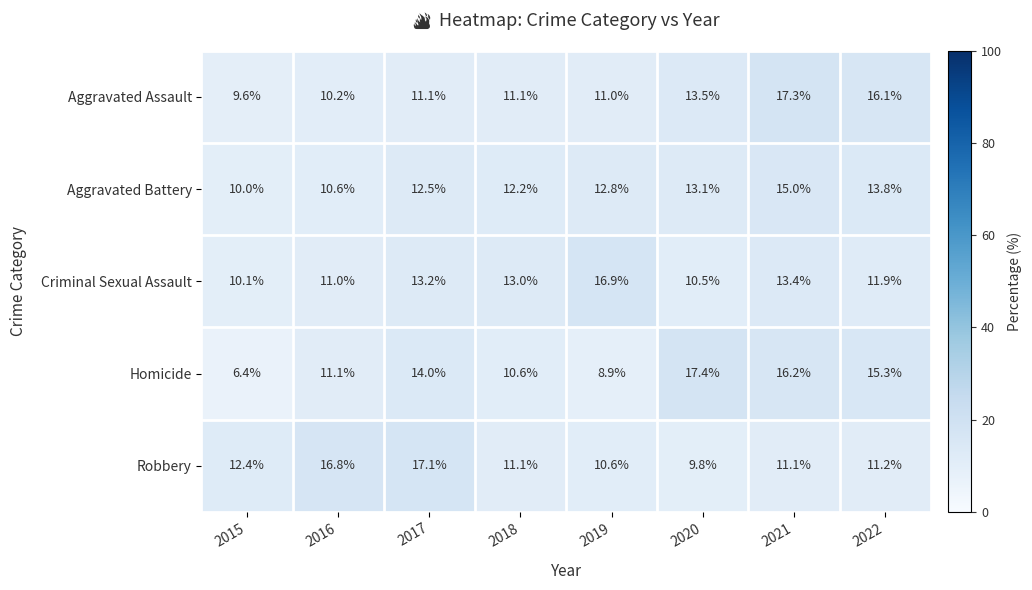

What is the maximum value shown in the chart?

17.4